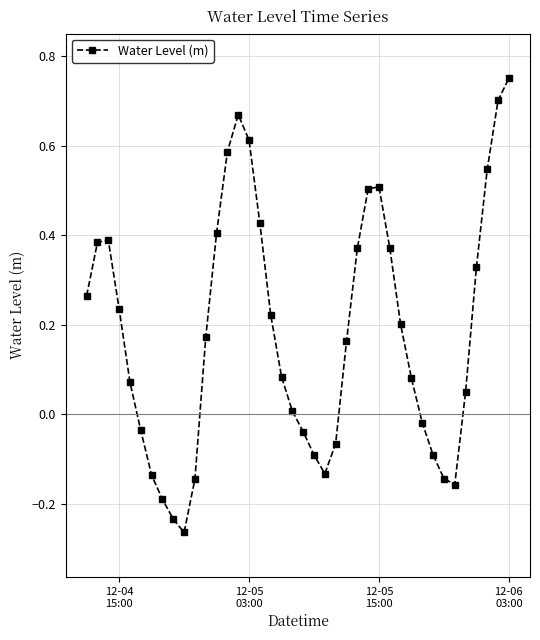

How many points are lower than both their immediate neighbors (excluding endpoints)?

3